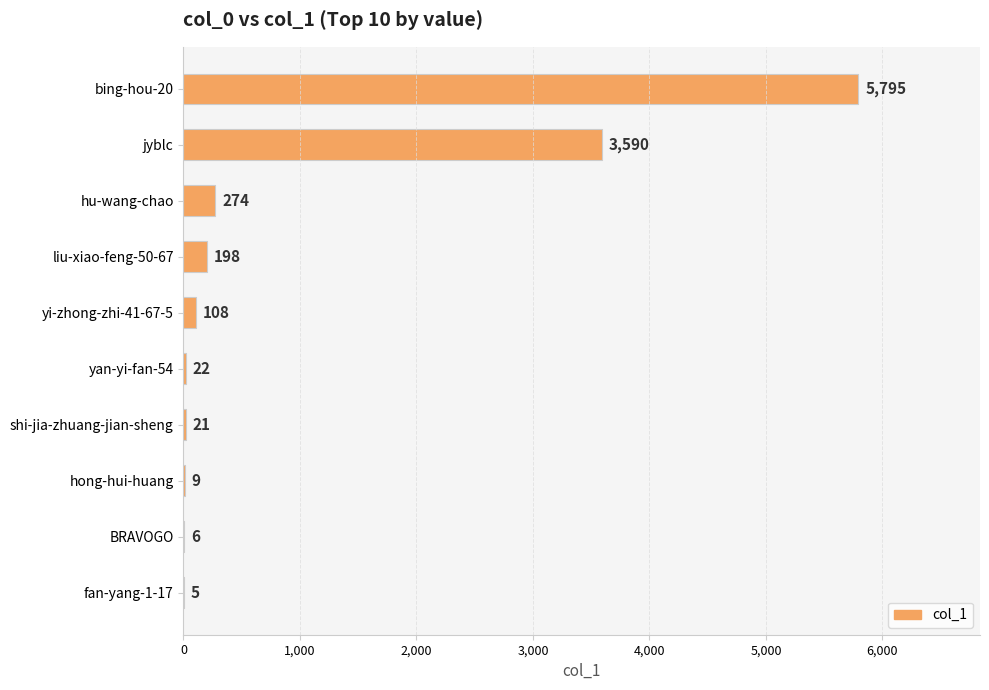

How many data points does each series have?

10